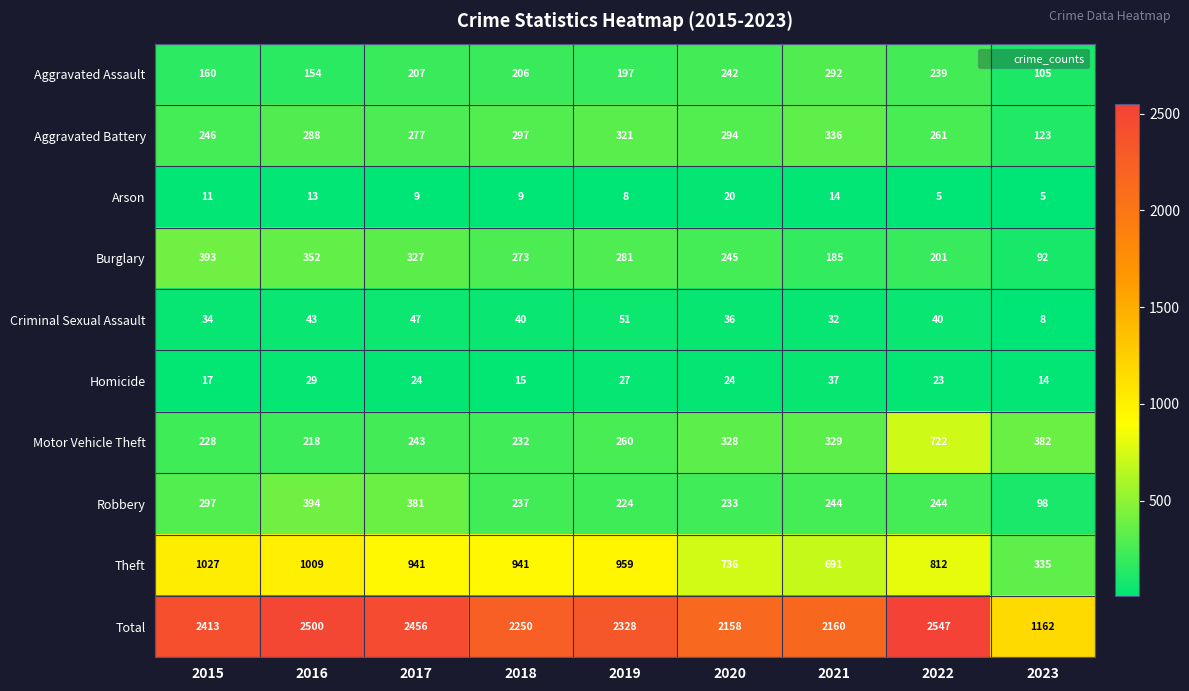

Between 2022 and 2023, which series saw the biggest shift?

Total